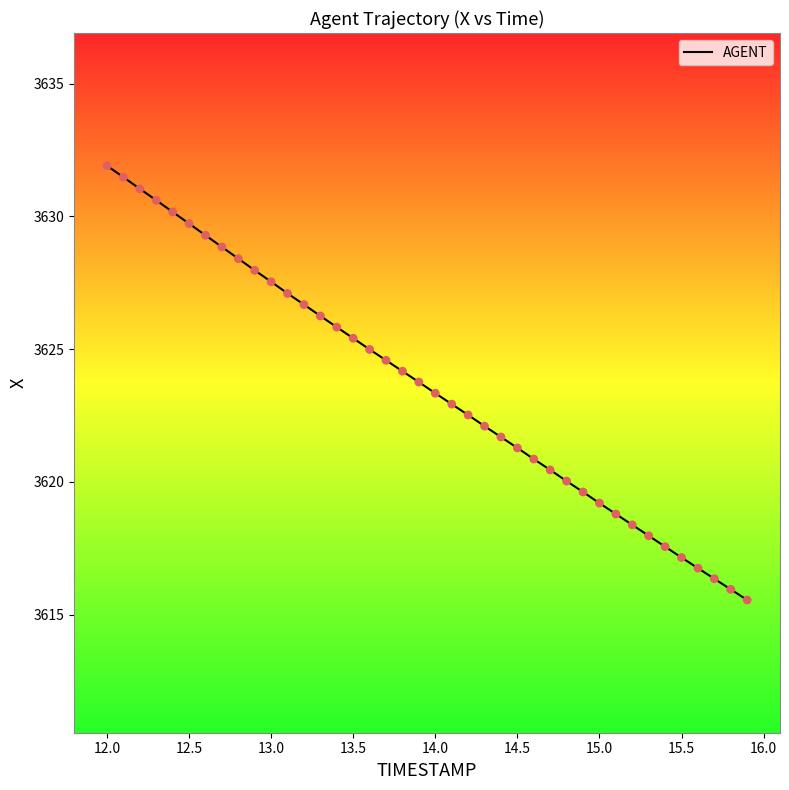

What is the difference between the maximum and minimum values?

16.4